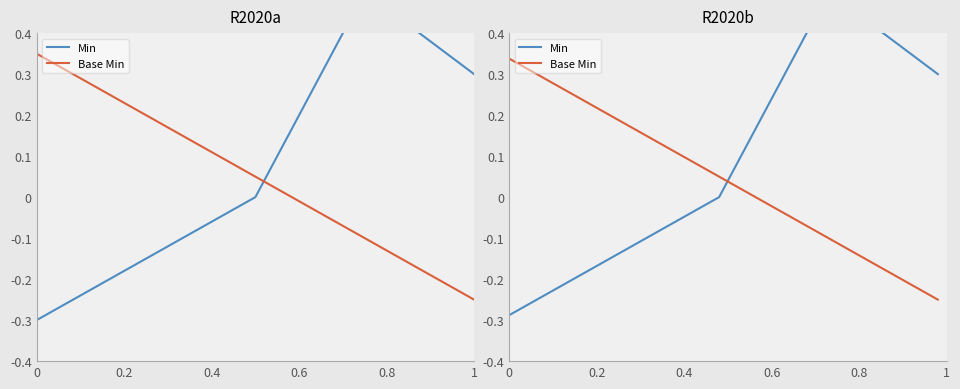

What is the difference between the second highest and minimum values in the Base Min series?

0.4